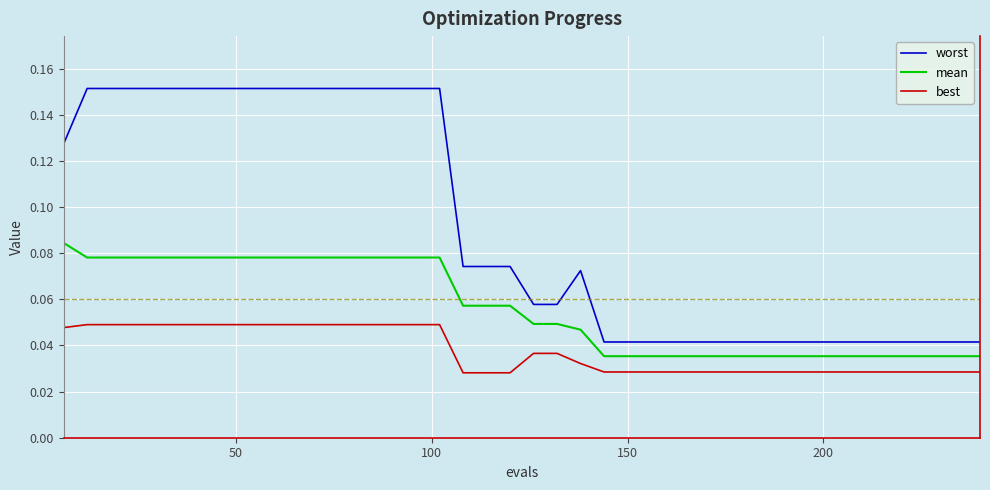

True or false: worst and best intersect in this chart.

False